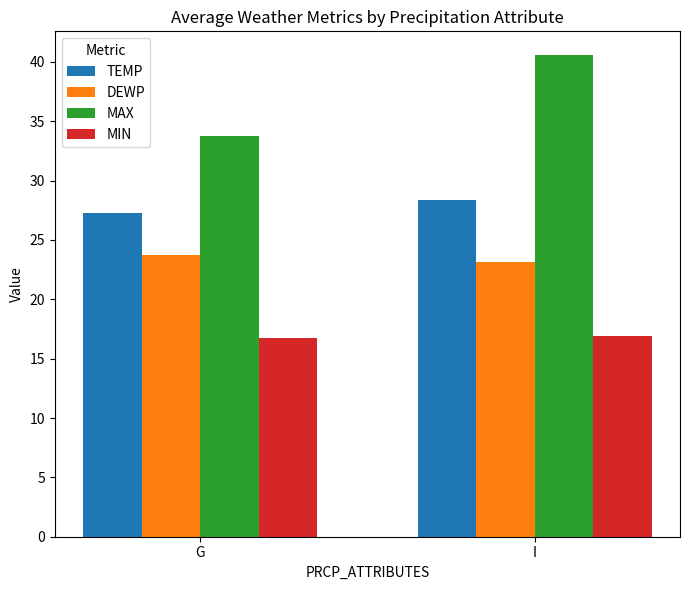

Does the chart contain stacked bars?

No